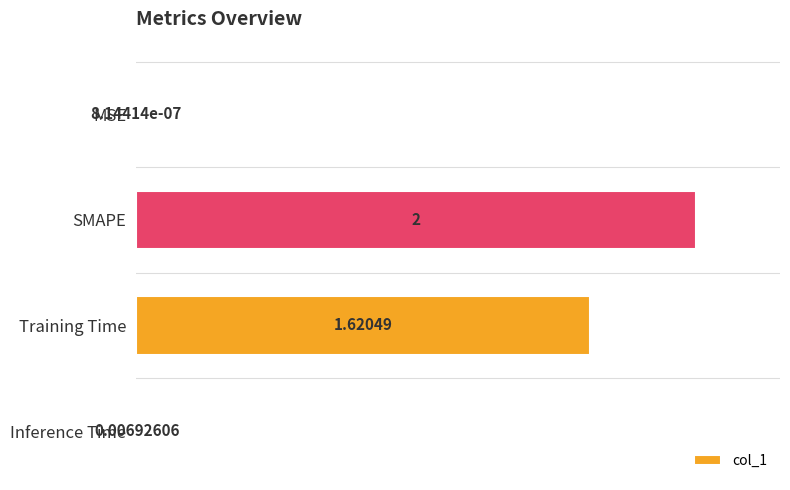

Which has a higher value, Inference Time or Training Time?

Training Time